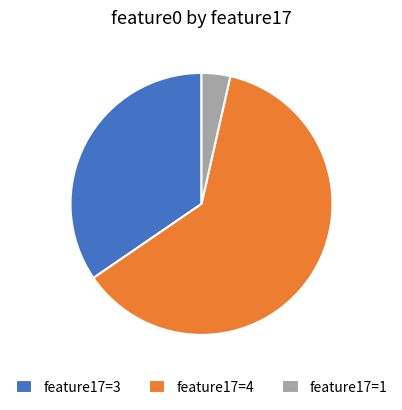

Is there a majority slice in this chart?

Yes